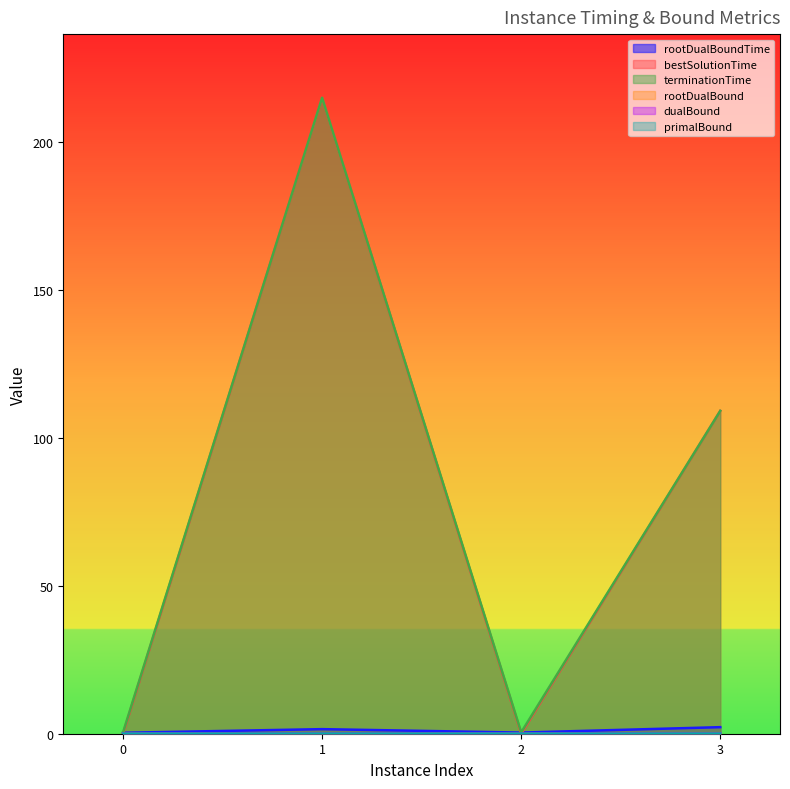

Does the chart have visible grid lines?

No